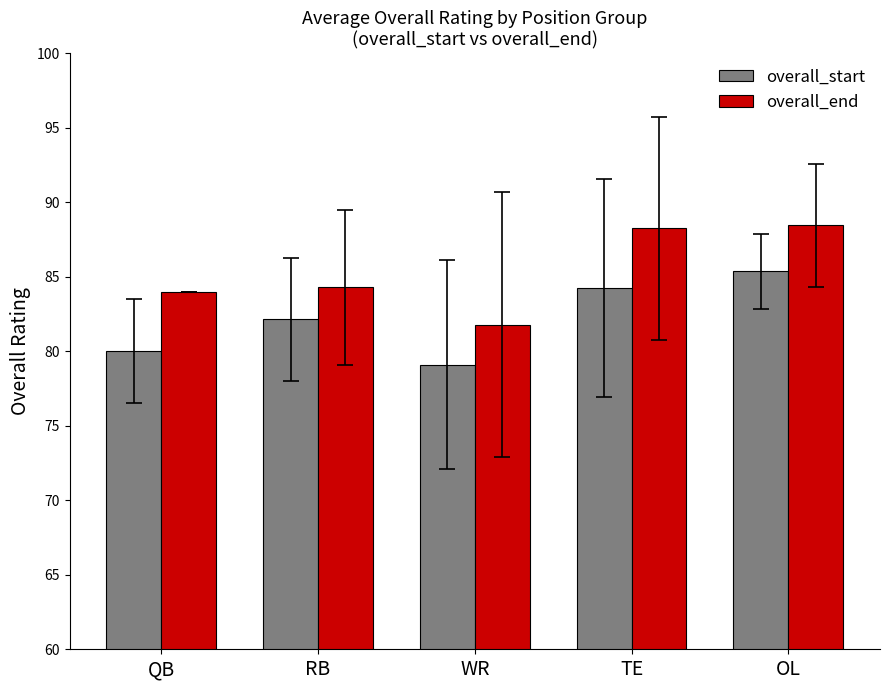

List the series in order of their overall mean, highest first.

overall_end, overall_start